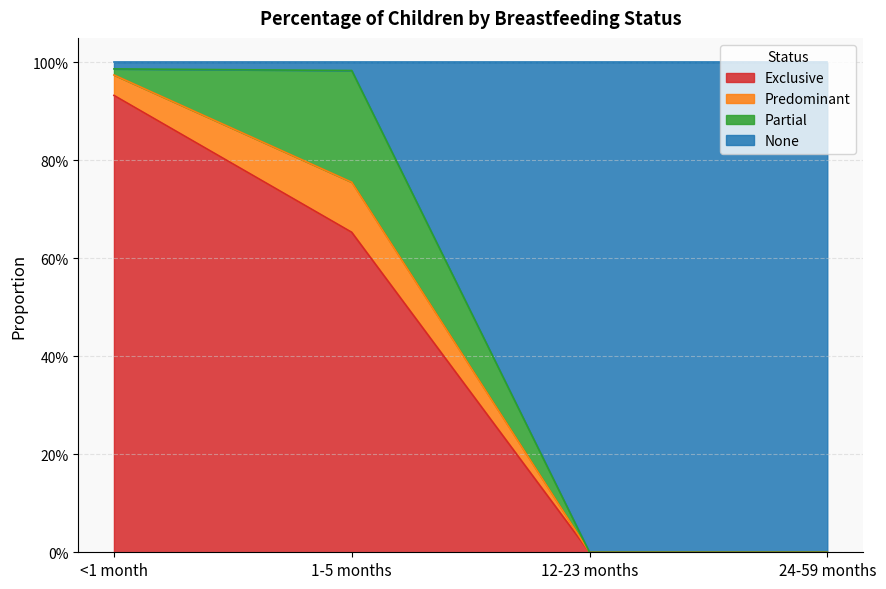

How many data points does each series have?

4